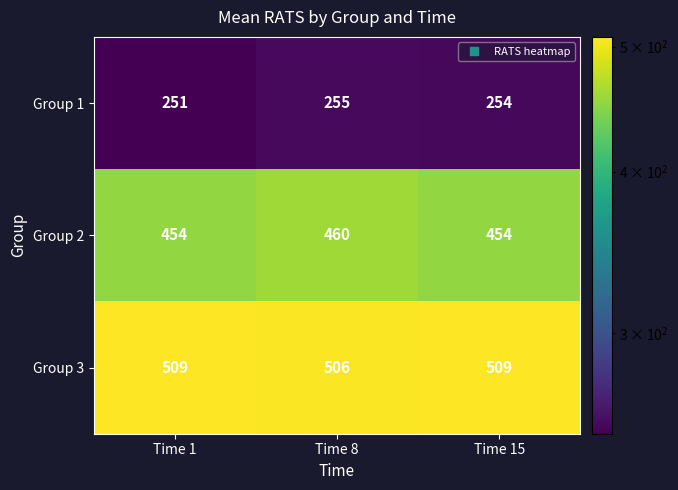

At how many categories does at least one series exceed 325?

3